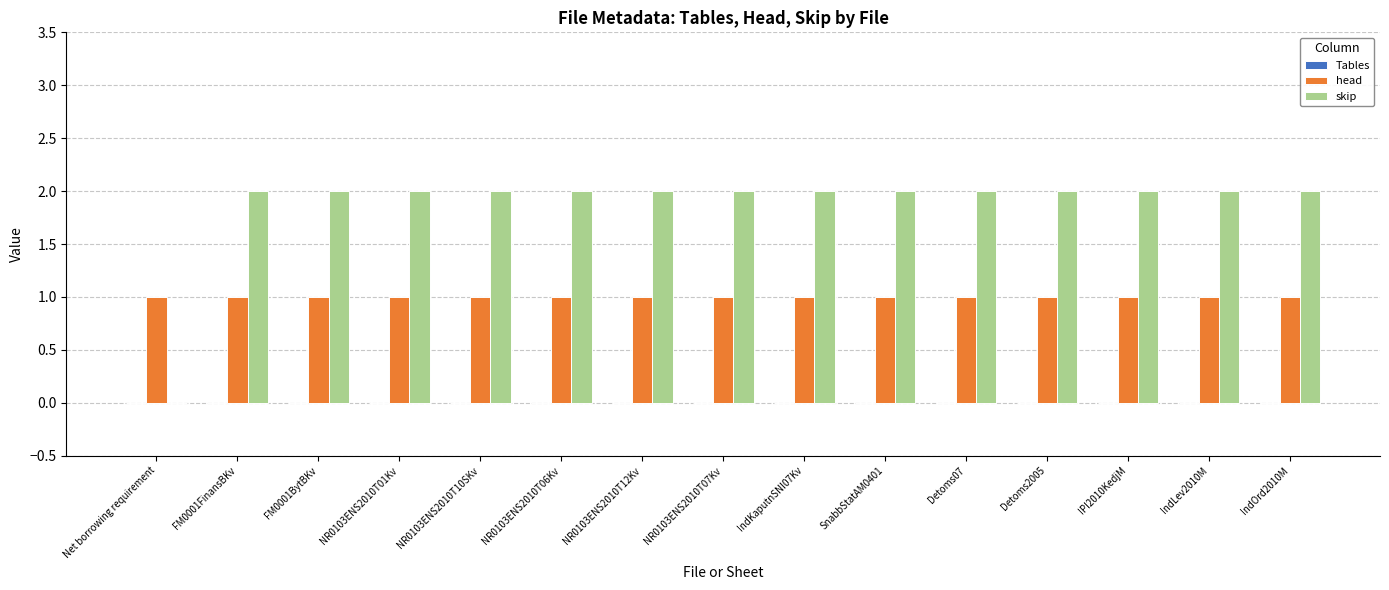

What is the sum of the skip values at NR0103ENS2010T07Kv and NR0103ENS2010T12Kv?

4